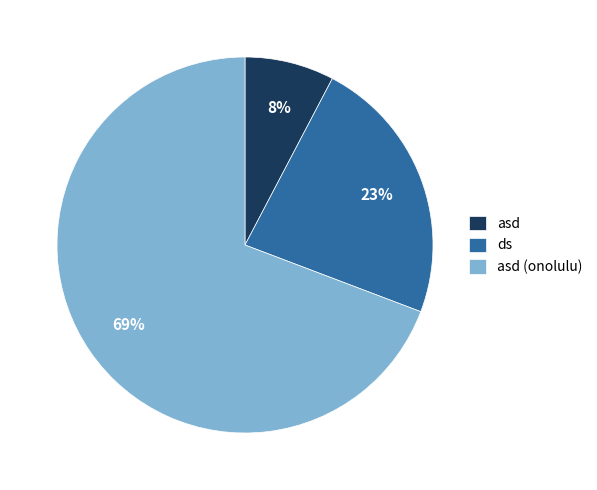

Rank the categories by value from highest to lowest.

asd (onolulu), ds, asd